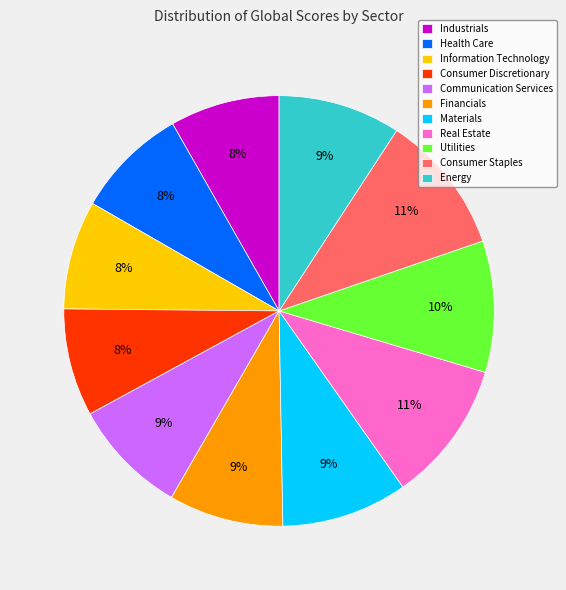

To the nearest percent, what is the difference between the largest and smallest slice percentages?

3%